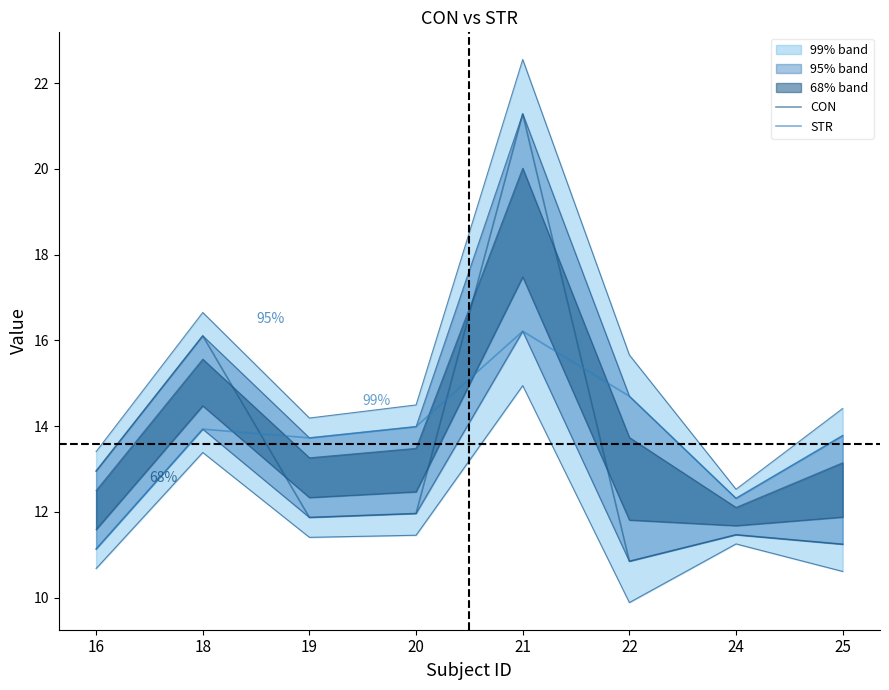

Which series has the largest total across all categories?

STR